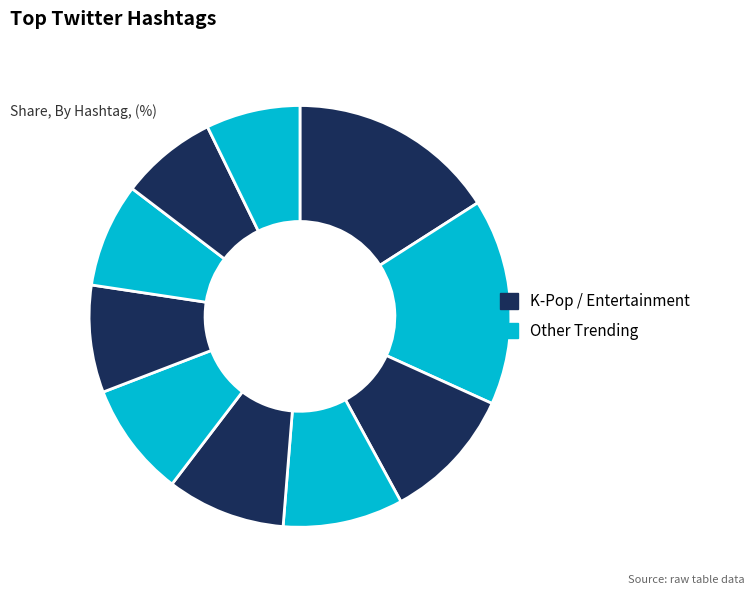

To the nearest percent, what is the average slice percentage?

10%